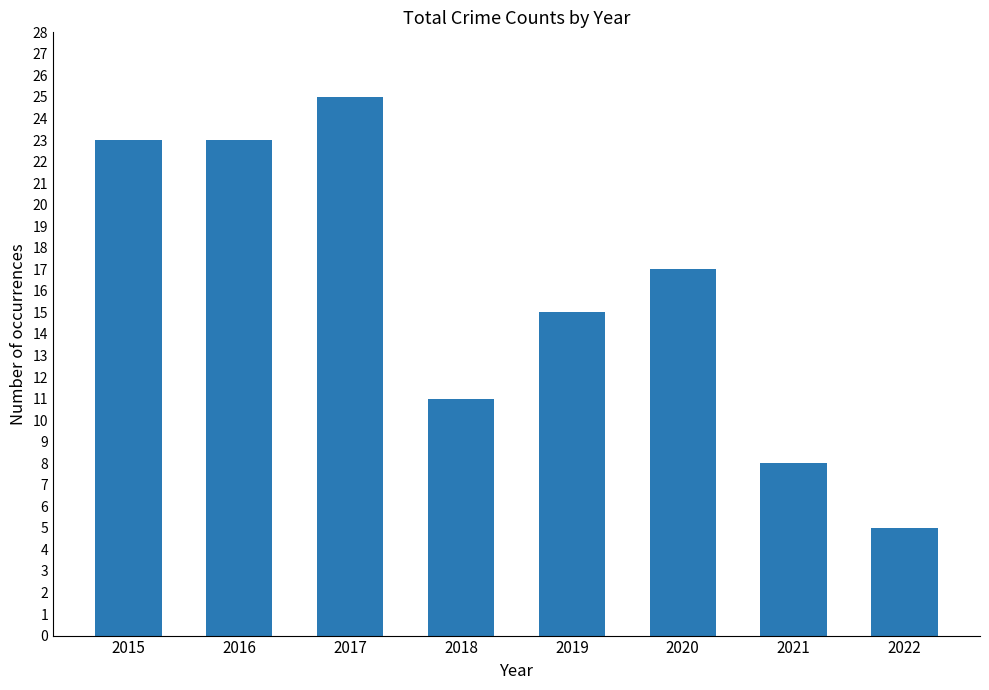

At which category does the chart reach its peak across all series?

2017